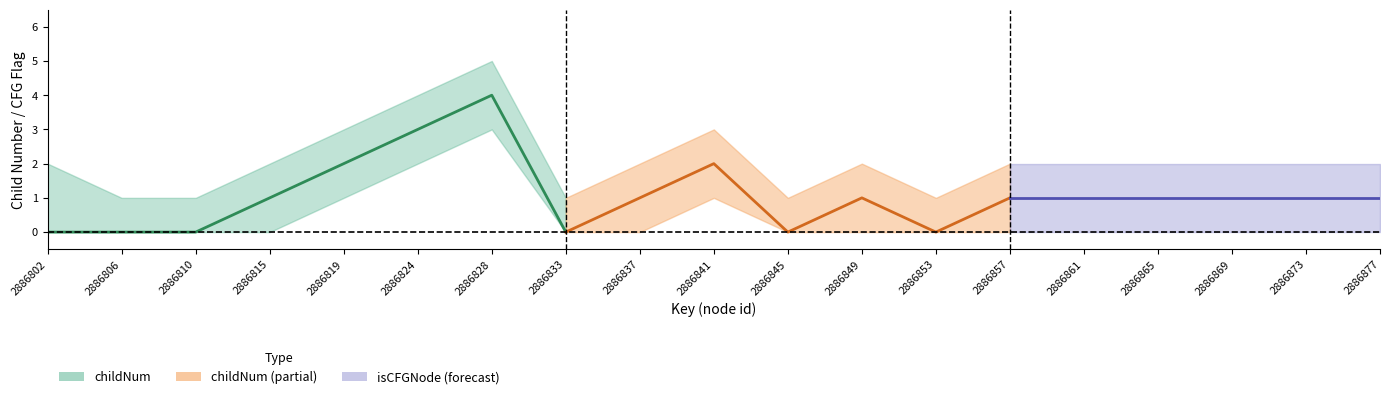

Is it true that childNum_upper equals 1 at 2886810?

True